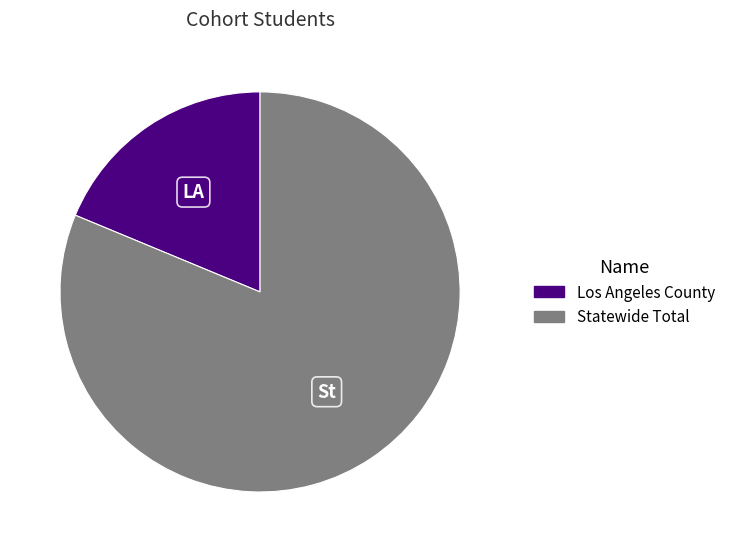

Is there a majority slice in this chart?

Yes